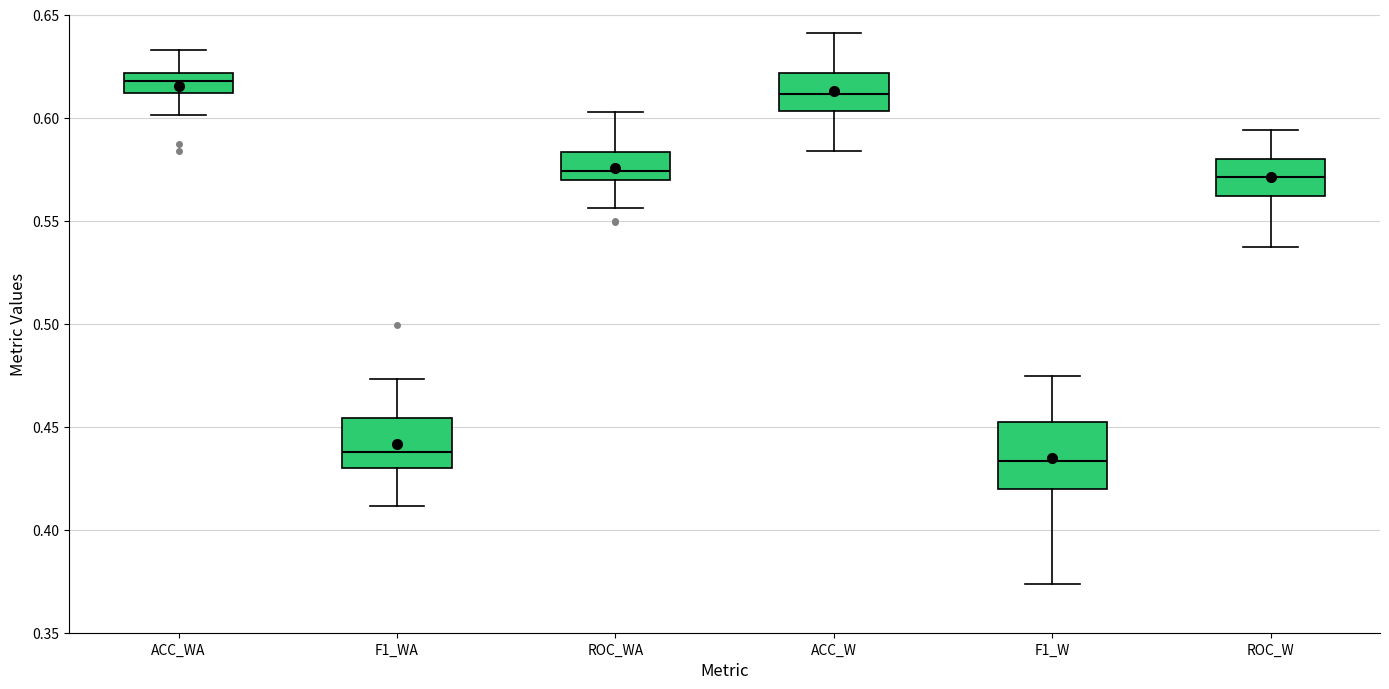

Reading left to right, read every box against the y-axis: the position of its median line, the range the box covers, and the ends of its whiskers. The values are not printed on the chart, so give them approximately, as read against the axis.

ACC_WA: median 0.615, box 0.610 to 0.620, whiskers 0.600 to 0.635
F1_WA: median 0.440, box 0.430 to 0.455, whiskers 0.410 to 0.475
ROC_WA: median 0.575, box 0.570 to 0.585, whiskers 0.555 to 0.605
ACC_W: median 0.610, box 0.605 to 0.620, whiskers 0.585 to 0.640
F1_W: median 0.435, box 0.420 to 0.450, whiskers 0.375 to 0.475
ROC_W: median 0.570, box 0.560 to 0.580, whiskers 0.535 to 0.595